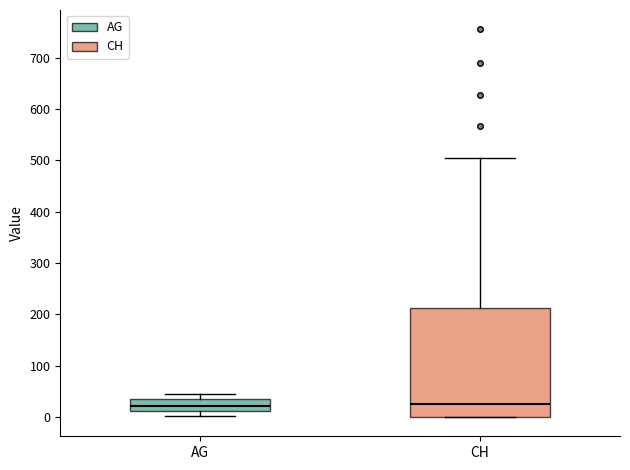

Reading left to right, read every box against the y-axis: the position of its median line, the range the box covers, and the ends of its whiskers. The values are not printed on the chart, so give them approximately, as read against the axis.

AG: median 20, box 10 to 30, whiskers 0 to 50
CH: median 30, box 0 to 210, whiskers 0 to 500